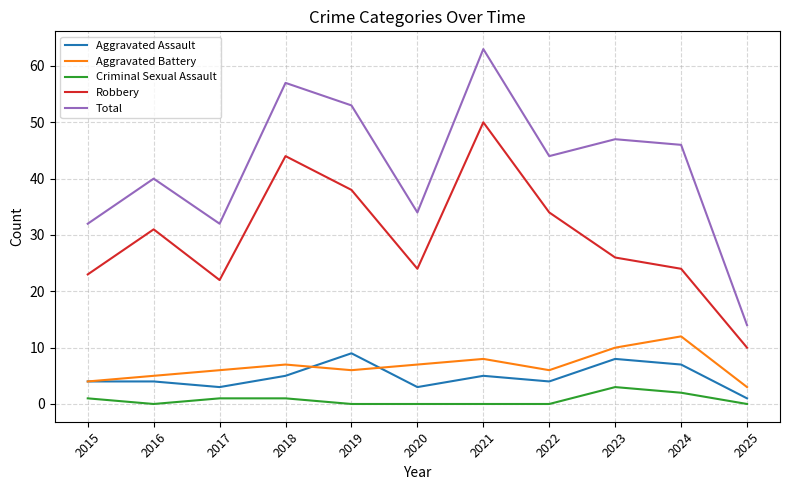

Reading left to right, list all the values displayed in this chart.

Aggravated Assault: 4	4	3	5	9	3	5	4	8	7	1
Aggravated Battery: 4	5	6	7	6	7	8	6	10	12	3
Criminal Sexual Assault: 1	0	1	1	0	0	0	0	3	2	0
Robbery: 23	31	22	44	38	24	50	34	26	24	10
Total: 32	40	32	57	53	34	63	44	47	46	14